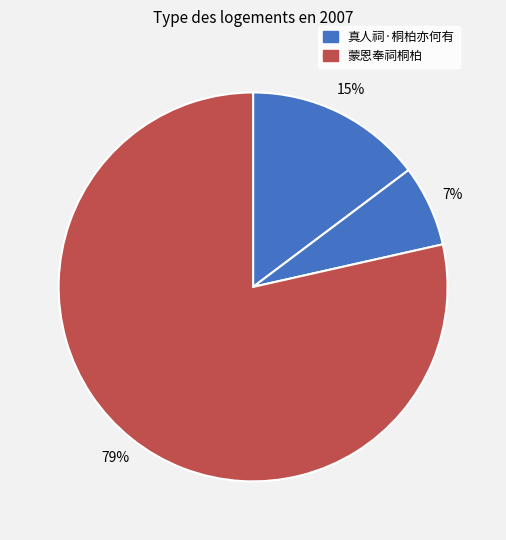

How many slices are in this pie chart?

3